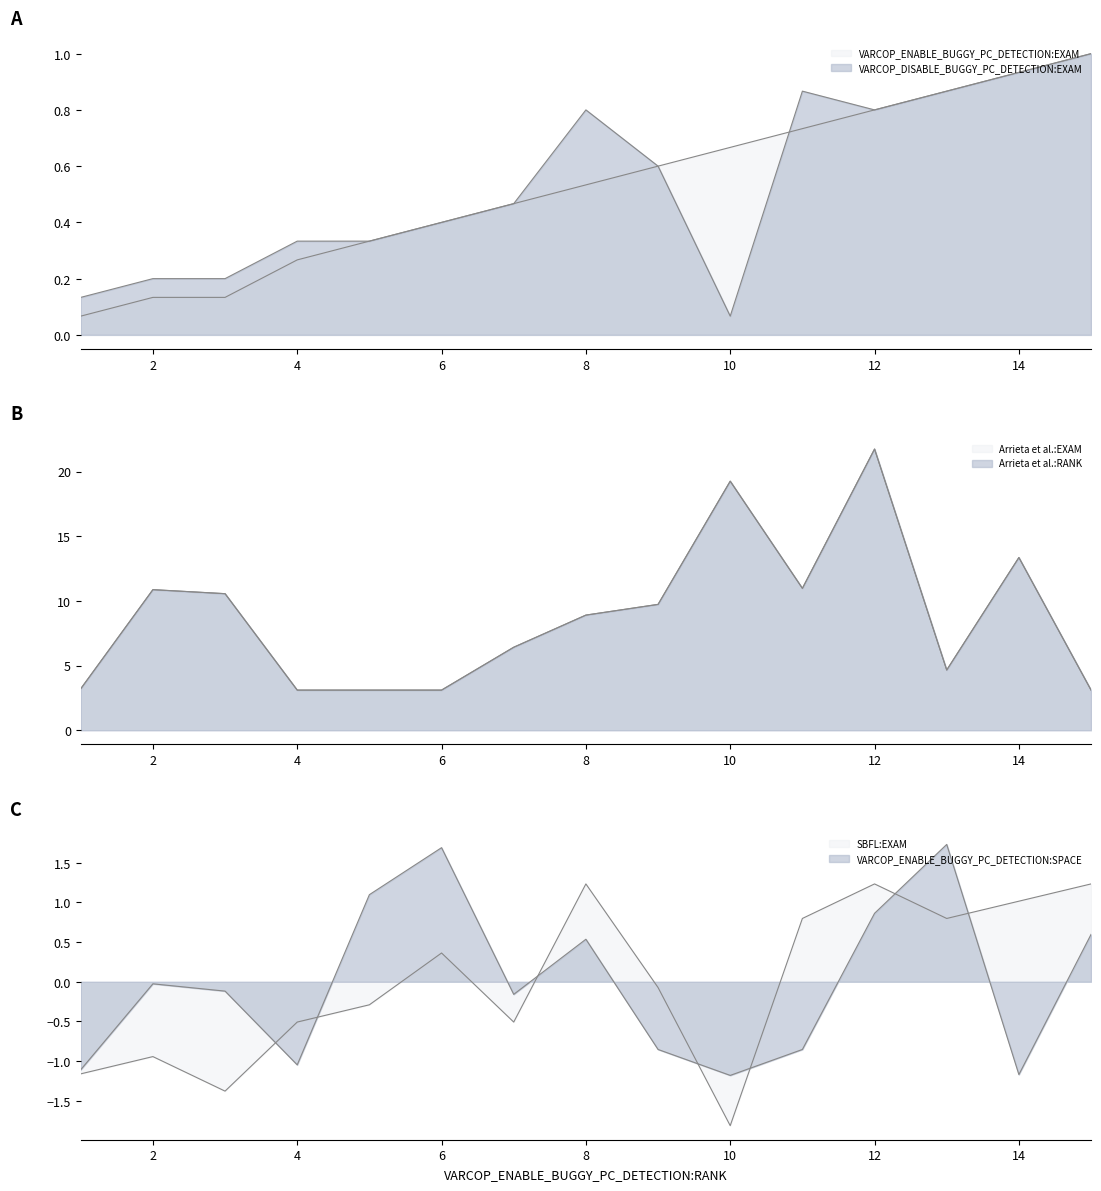

What is the sum of all Arrieta et al.:RANK values?

132.1